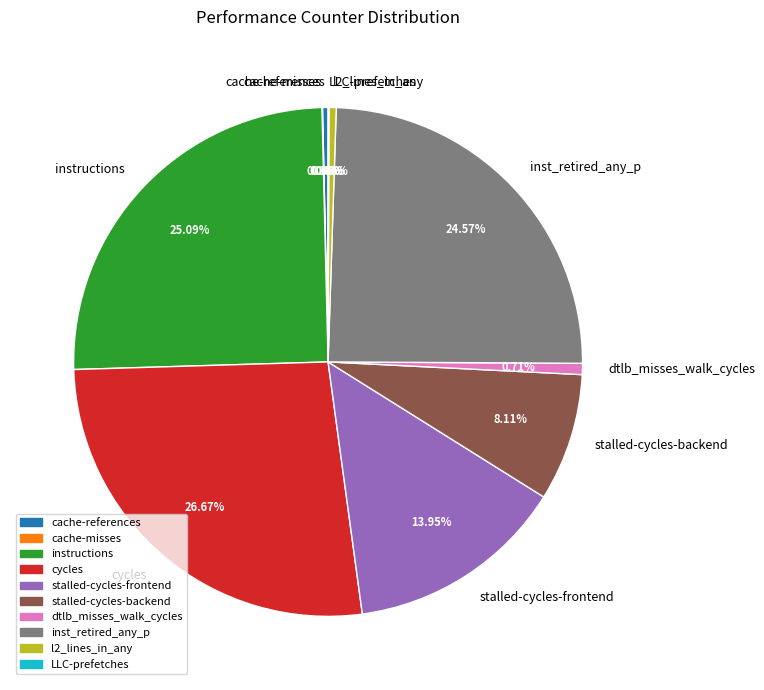

What is the largest slice in the pie chart?

cycles